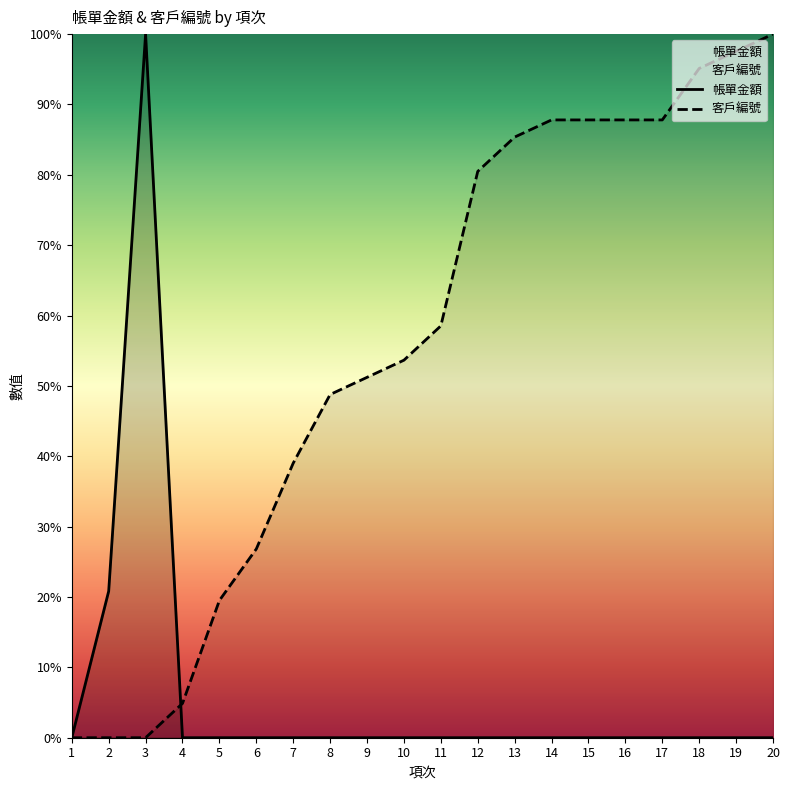

Rank the series at 18 from lowest to highest value.

帳單金額, 客戶編號